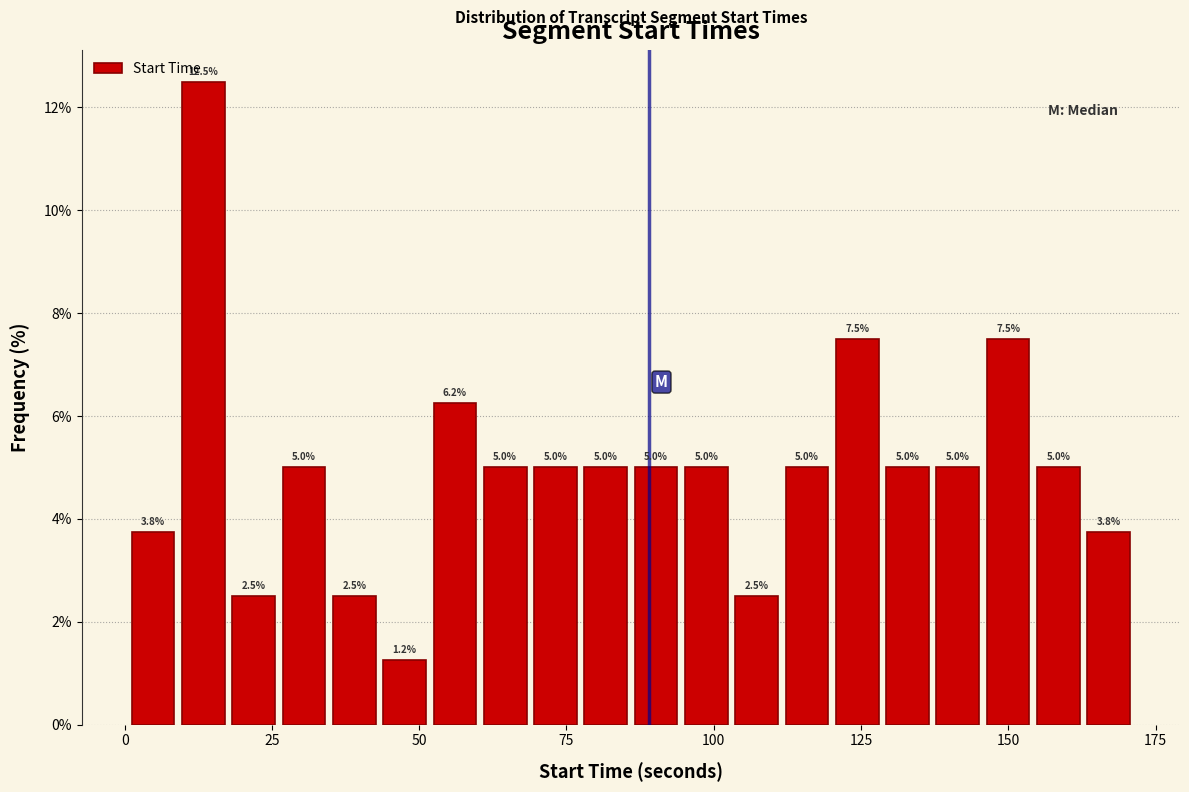

Read against the x-axis, roughly where is the centre of the tallest bar?

15